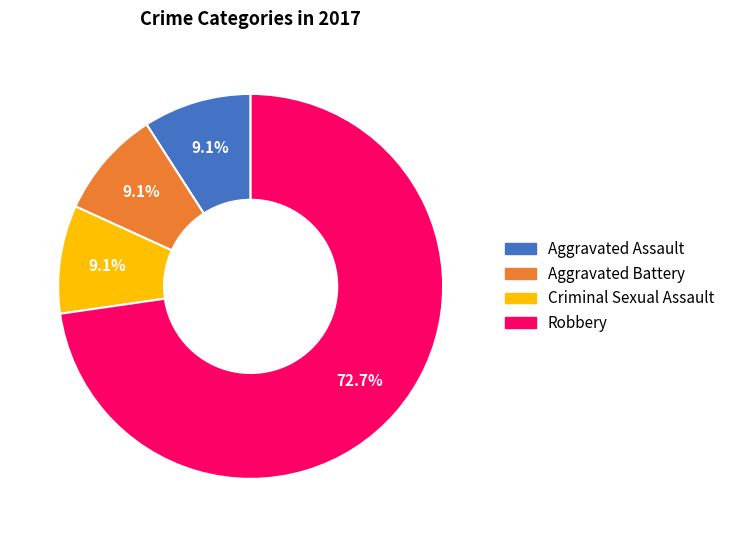

To the nearest percent, what is the combined percentage of Robbery and Aggravated Assault?

82%